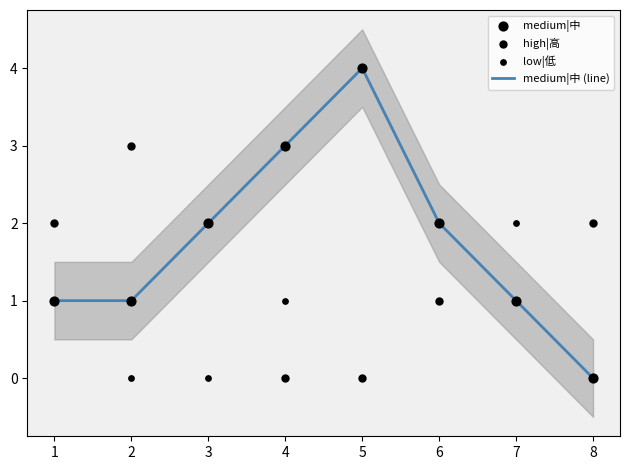

The medium|中 (line) series shows 3 at 4. True or false?

True